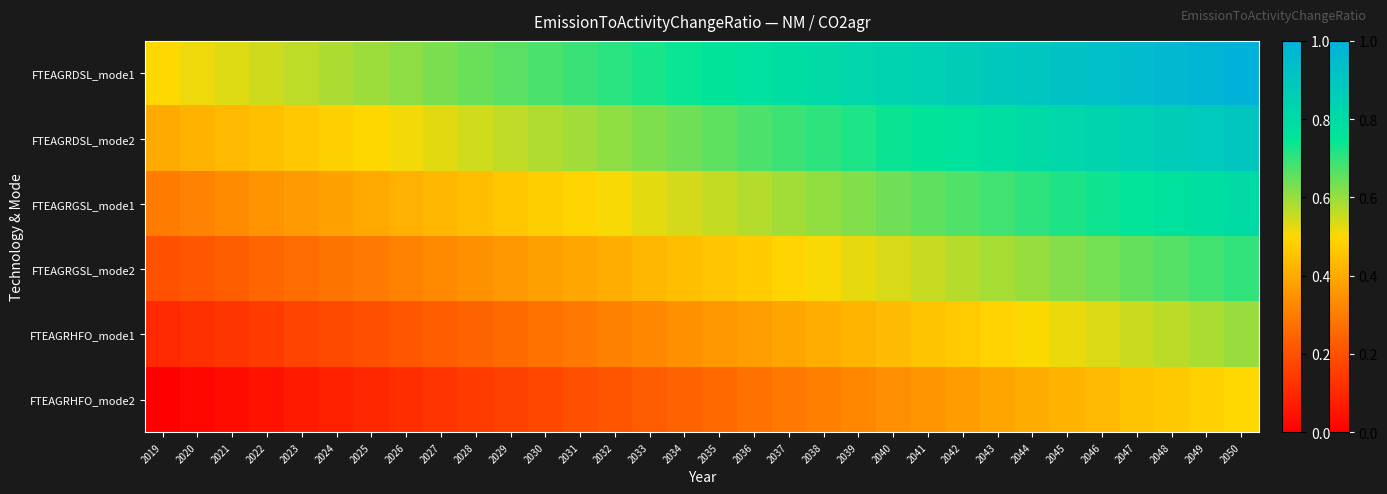

At how many categories does at least one series exceed 0?

32